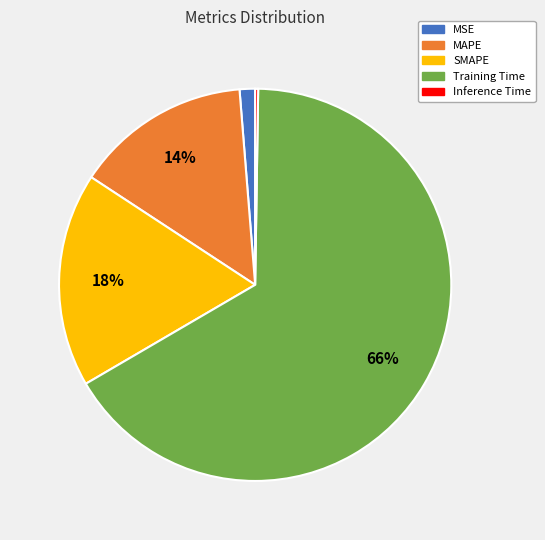

What percentage is the MSE slice, to the nearest percent?

1%